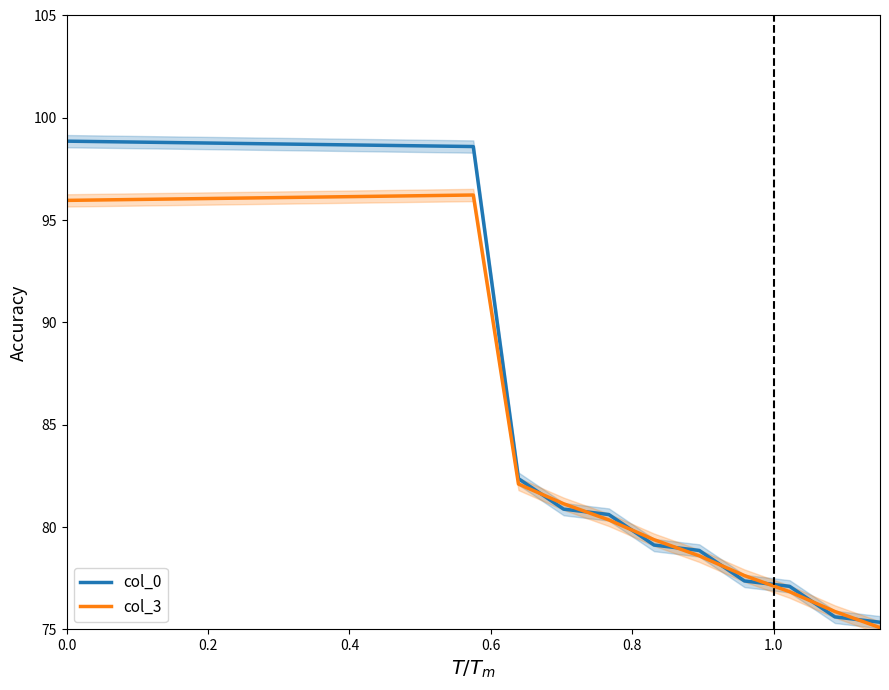

Does the chart have visible grid lines?

No